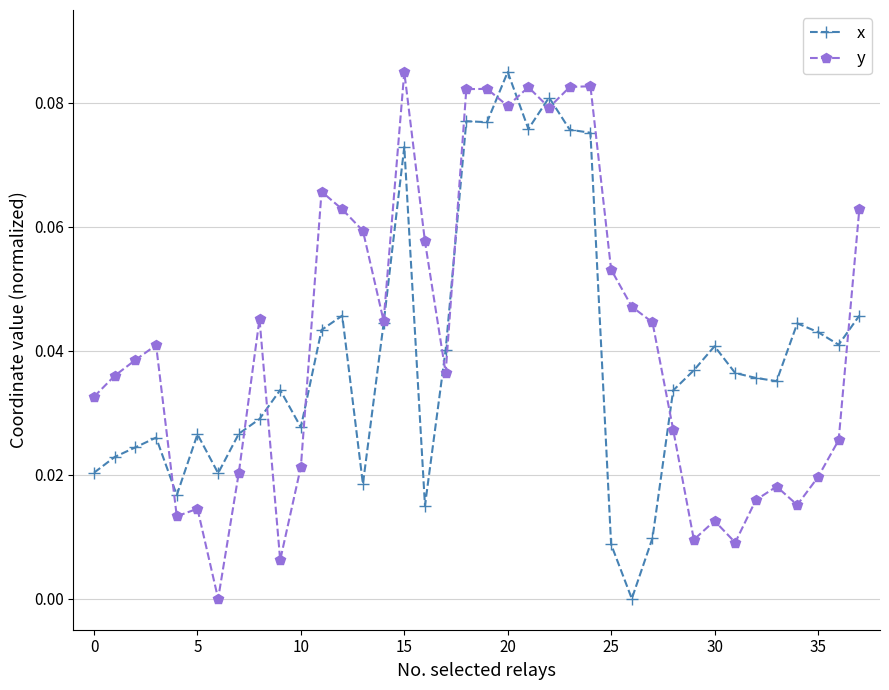

True or false: x has more than 1 interior local peaks.

True